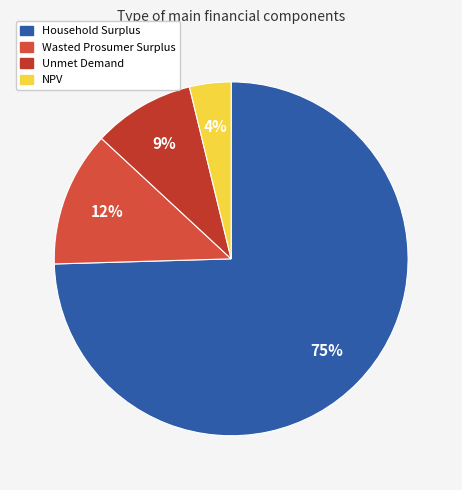

Is there any slice that represents more than half of the pie?

Yes